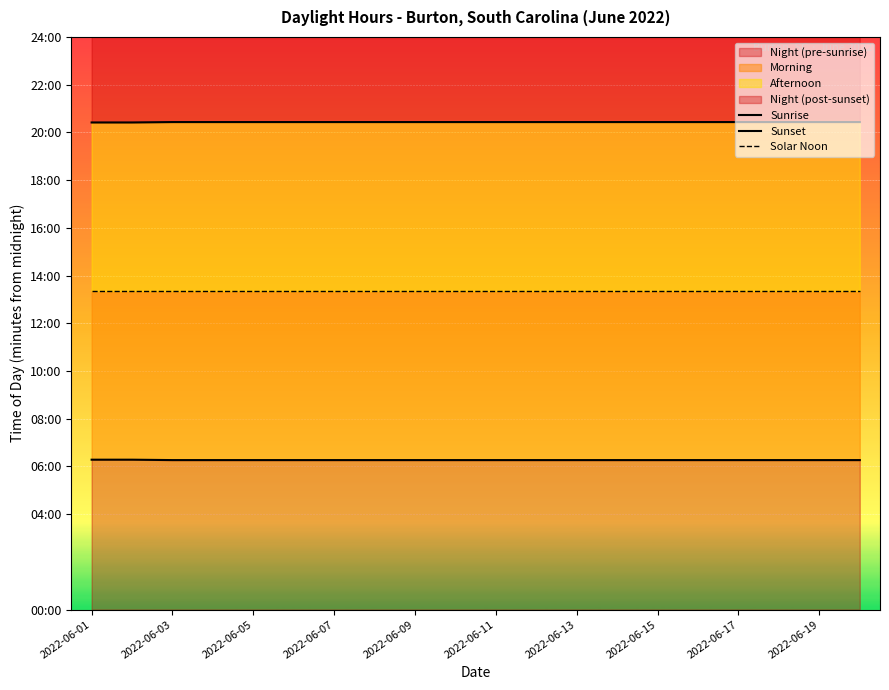

Which series has the largest total across all categories?

Sunset